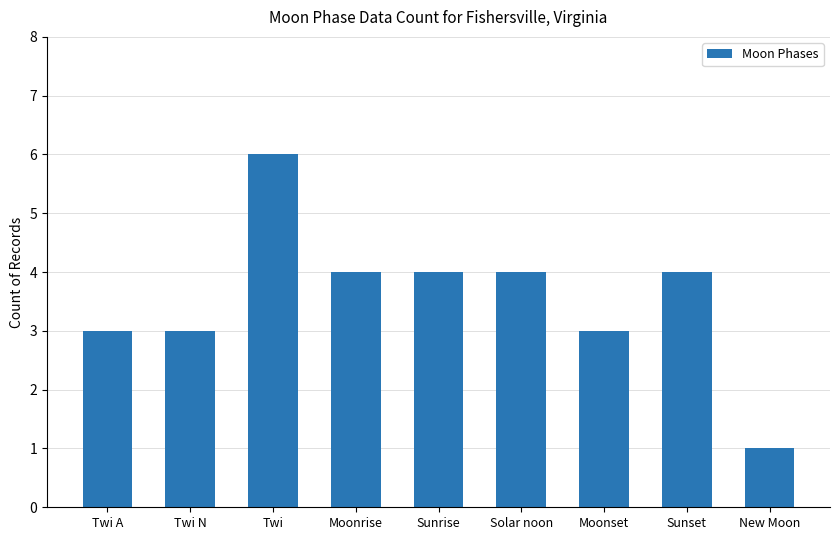

Reading left to right, extract all data points from this chart.

3	3	6	4	4	4	3	4	1